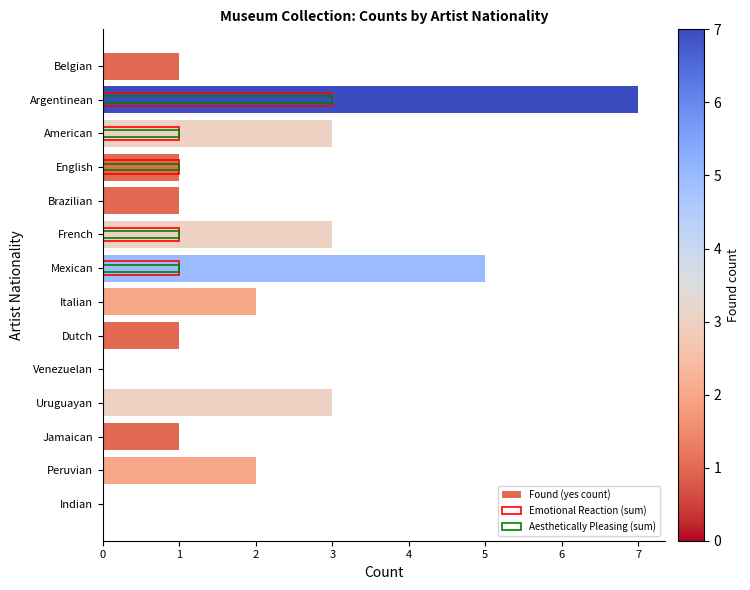

Which has a higher value, Italian or English?

Italian